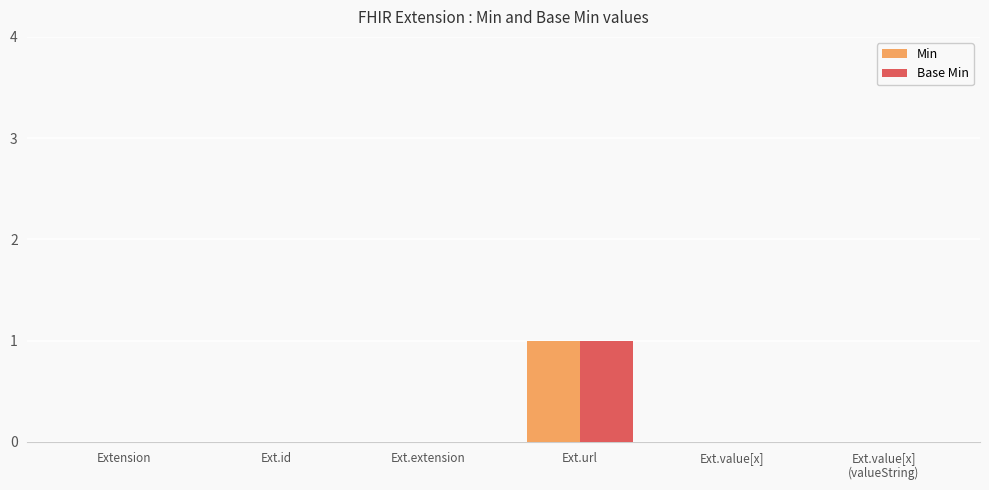

What is the difference between the Base Min values at Ext.extension and Ext.url?

1